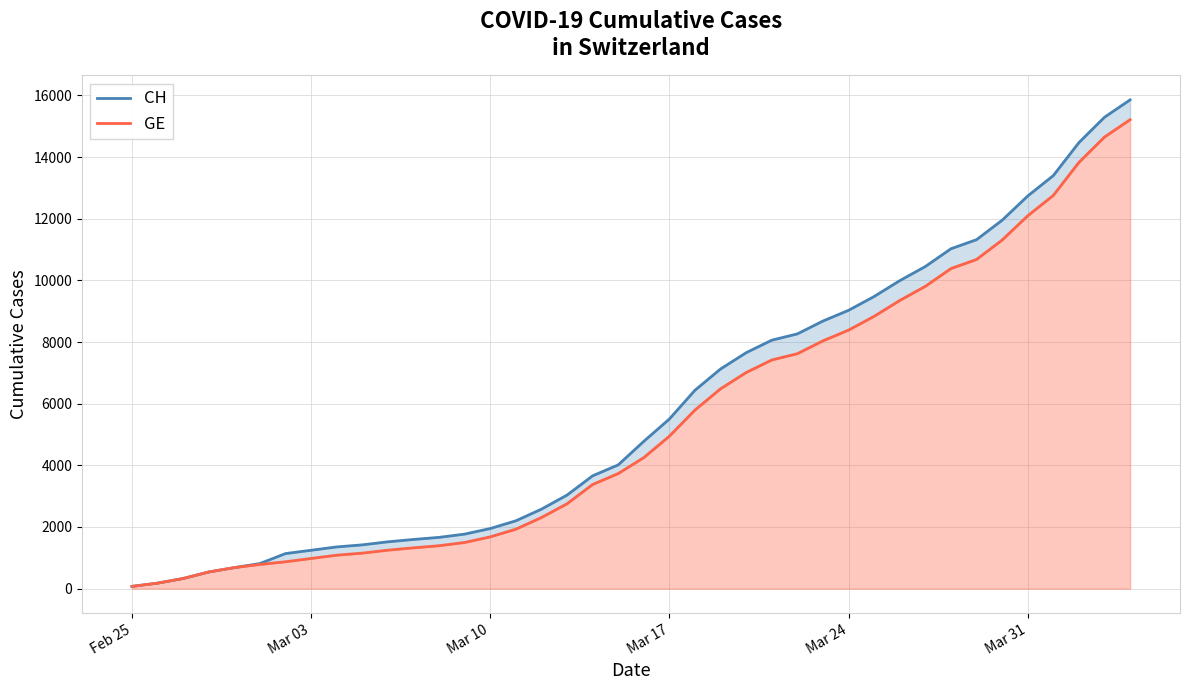

Rank the series by their maximum value, from lowest to highest.

GE, CH